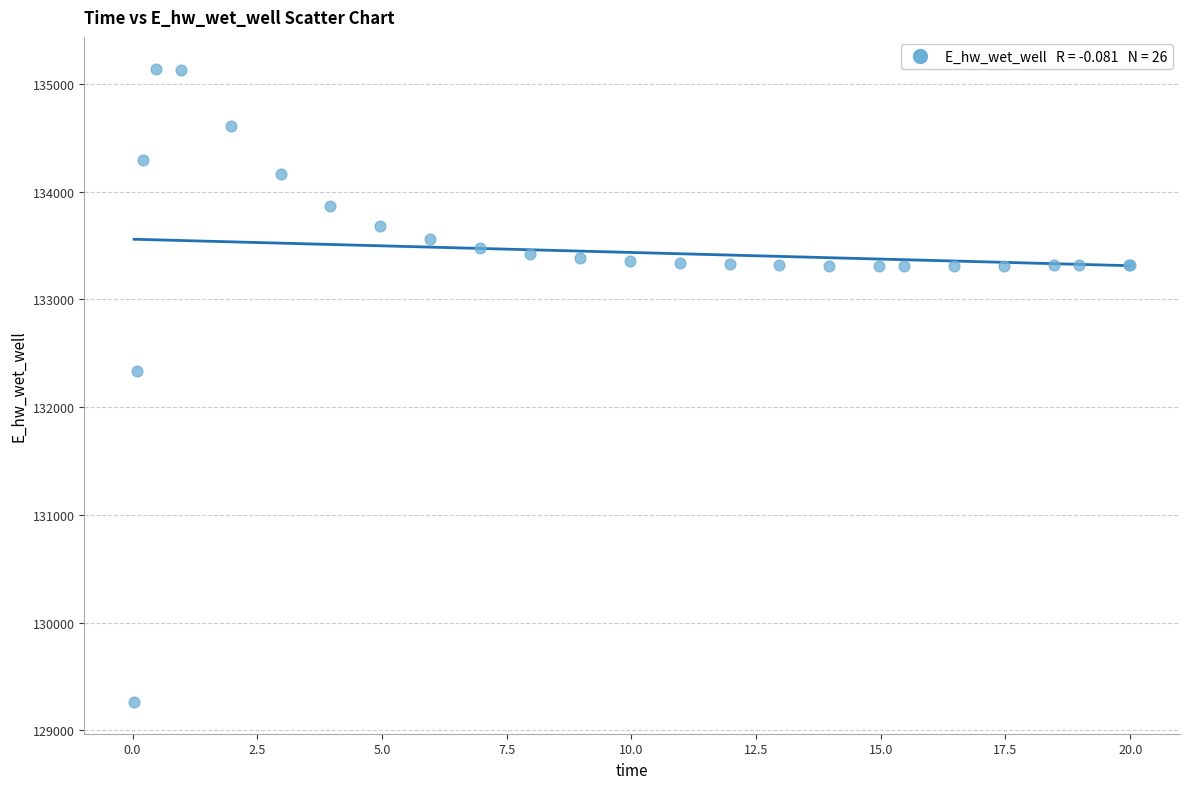

What Y value in the scatter plot is closest to 132203?

132332.1